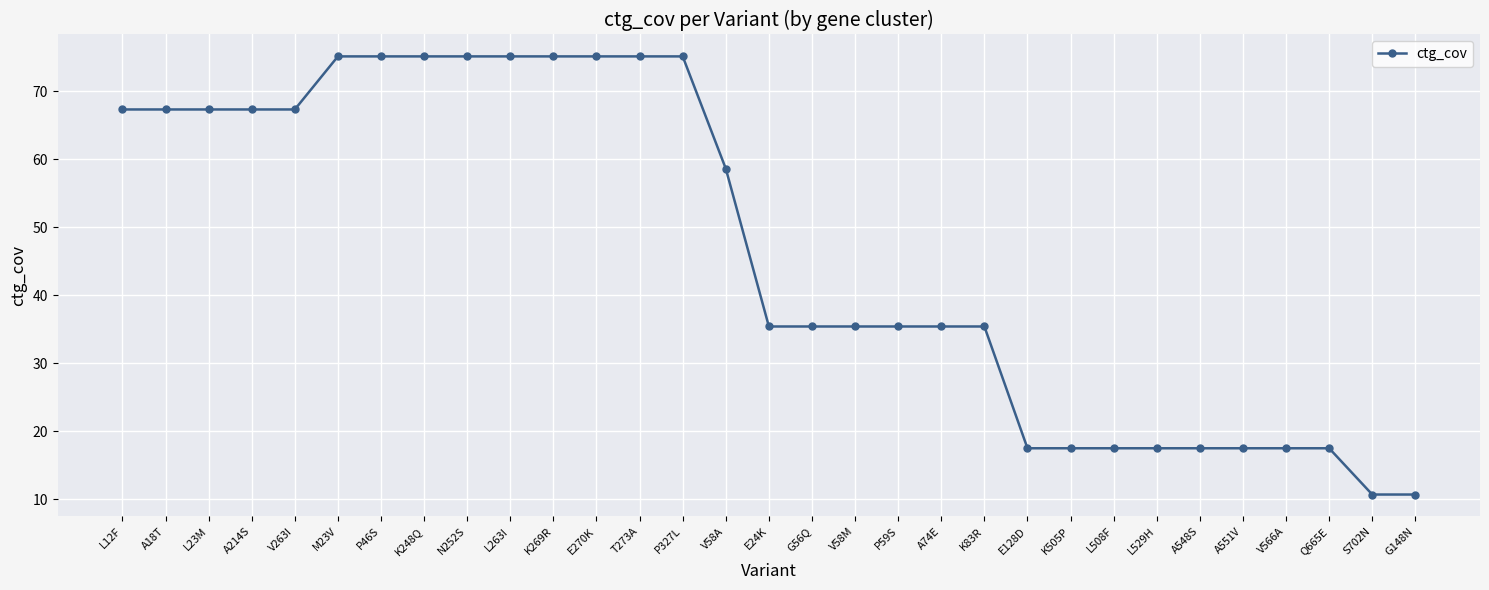

Does the chart display data point markers on the line(s)?

Yes